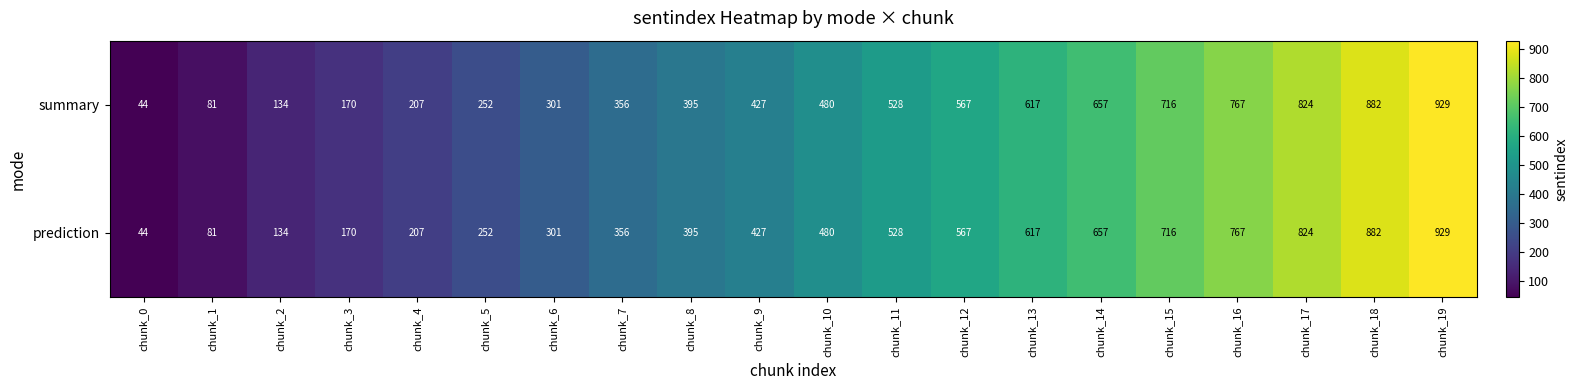

What is the approximate value of prediction at chunk_17?

824